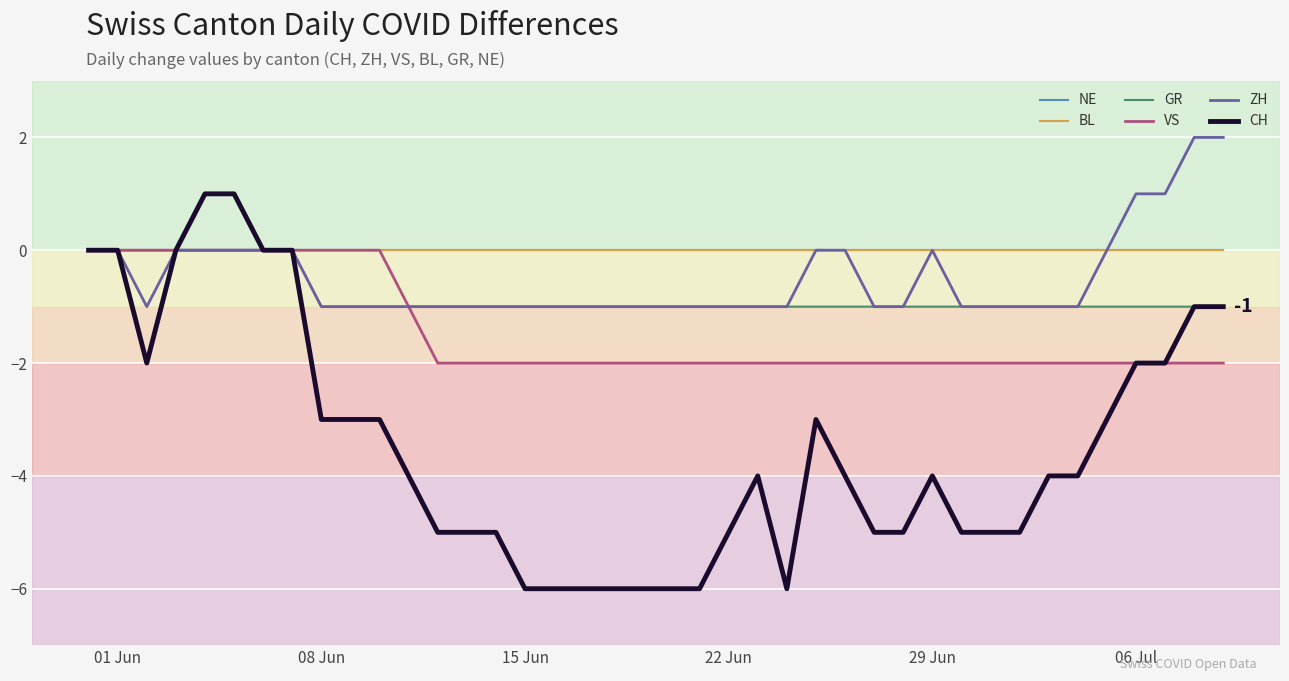

Is this an area chart (filled region under the line)?

No